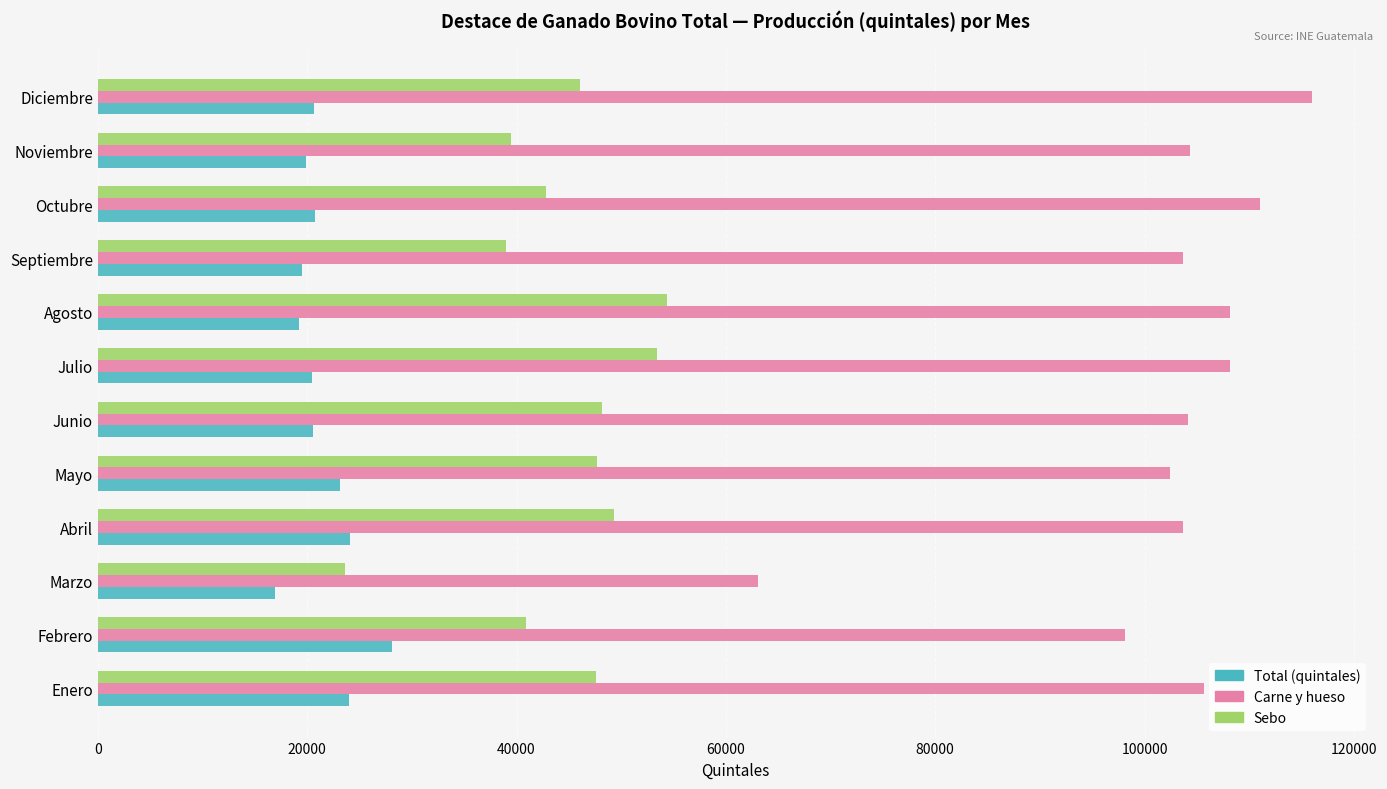

How many values in the Sebo series are below 47546?

6